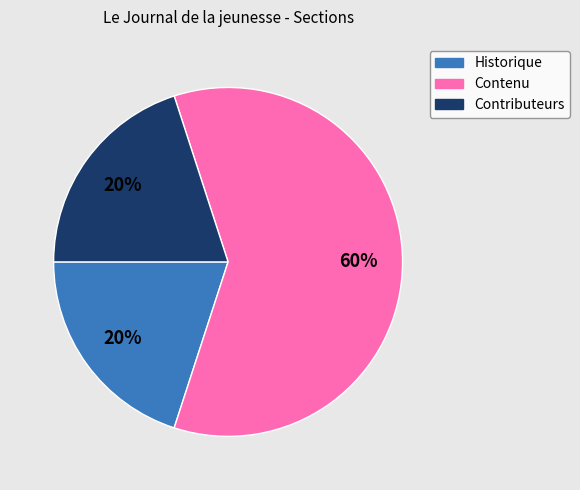

The Historique slice represents 10% of the pie. True or false?

False